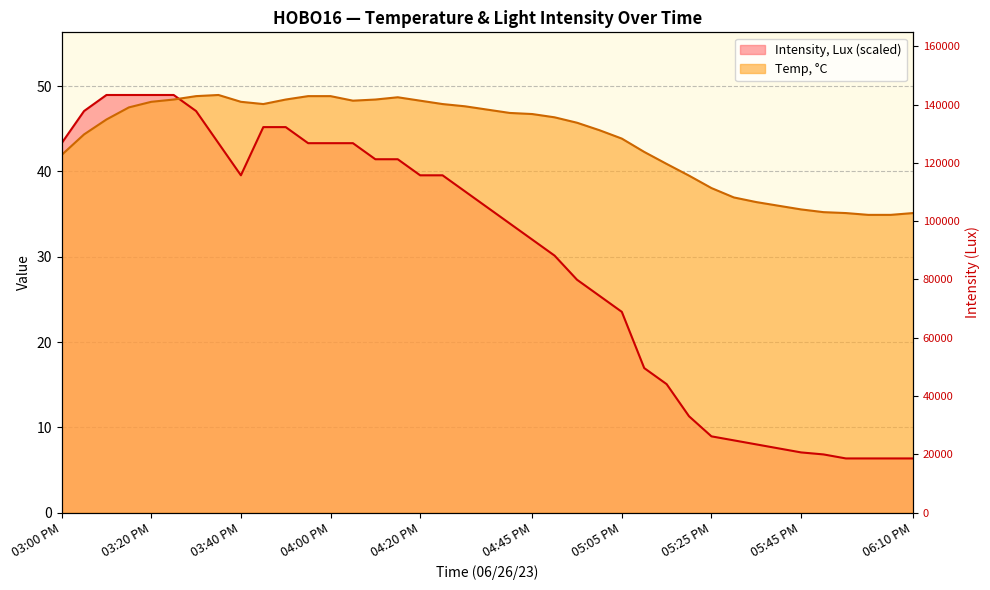

Is it true that Temp, °C equals 83.8 at 04:25 PM?

False